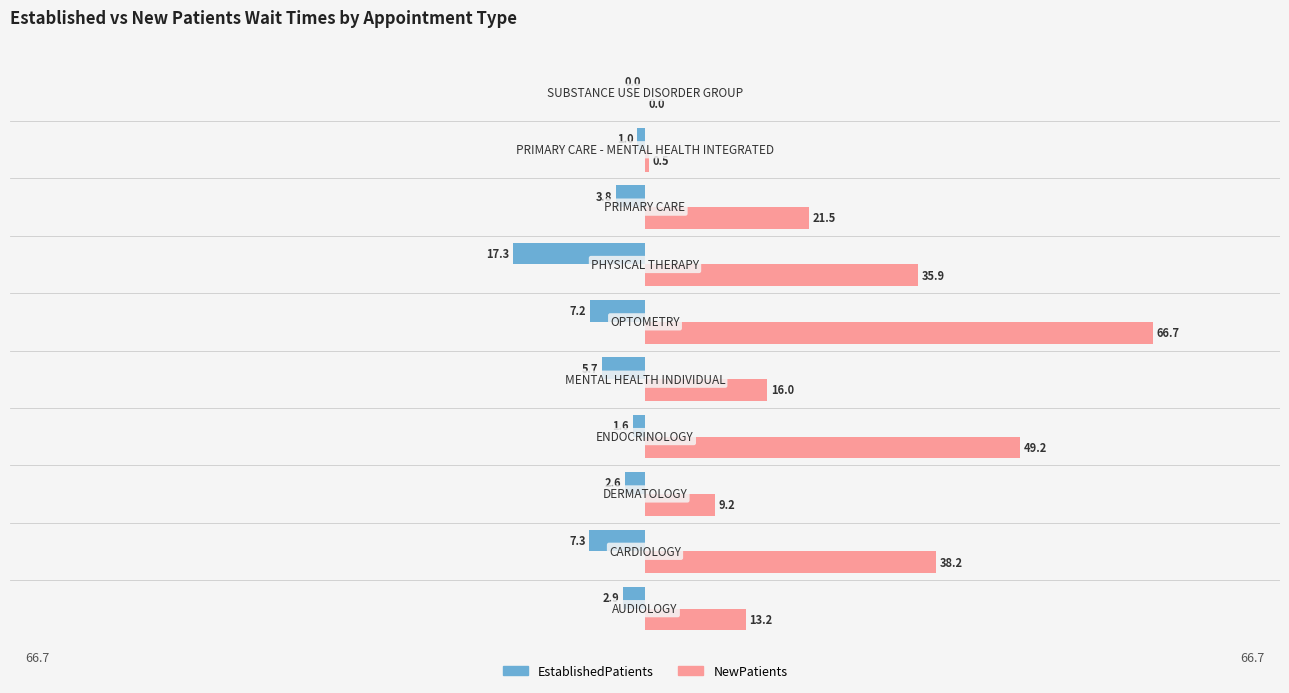

Which series has the largest total across all categories?

NewPatients